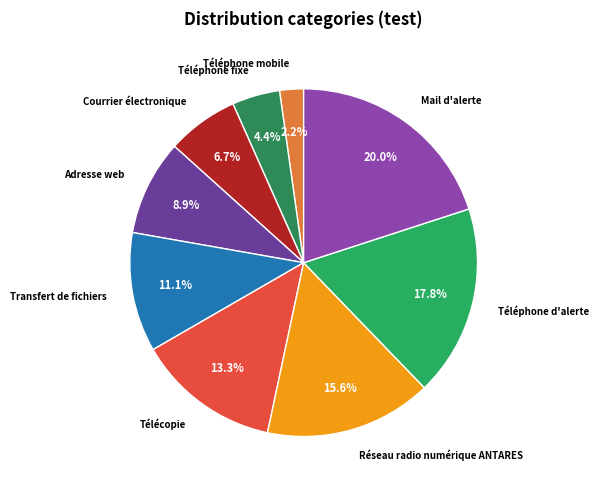

To the nearest percent, what is the difference between the Télécopie and Téléphone mobile slice percentages?

11%